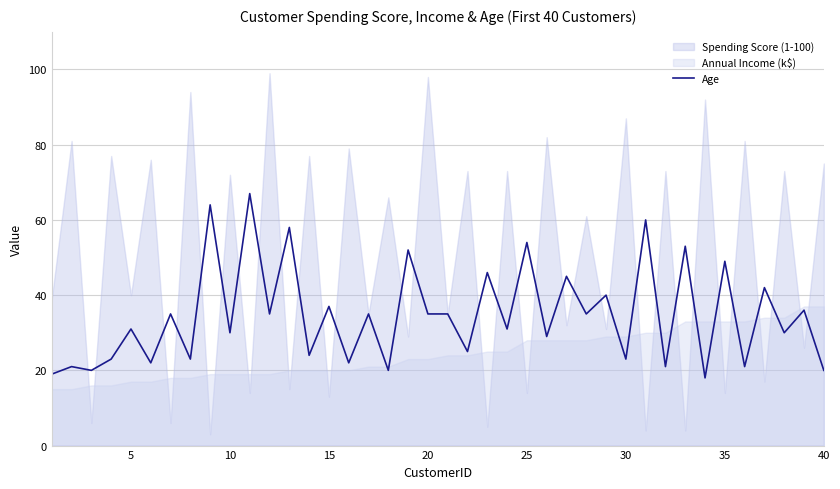

Is it true that Age equals 35 at 20?

True